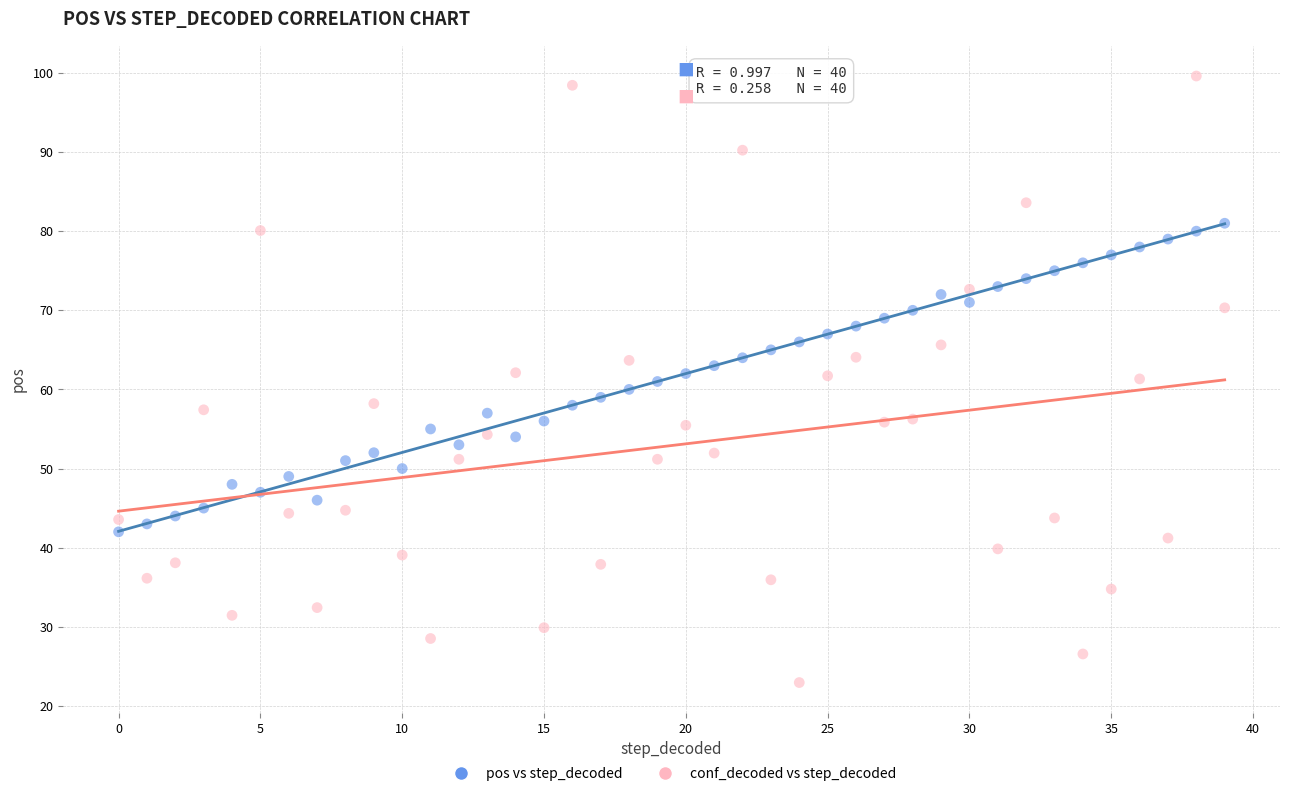

Across all data points, what is the range of Y values (max minus min)?

76.7